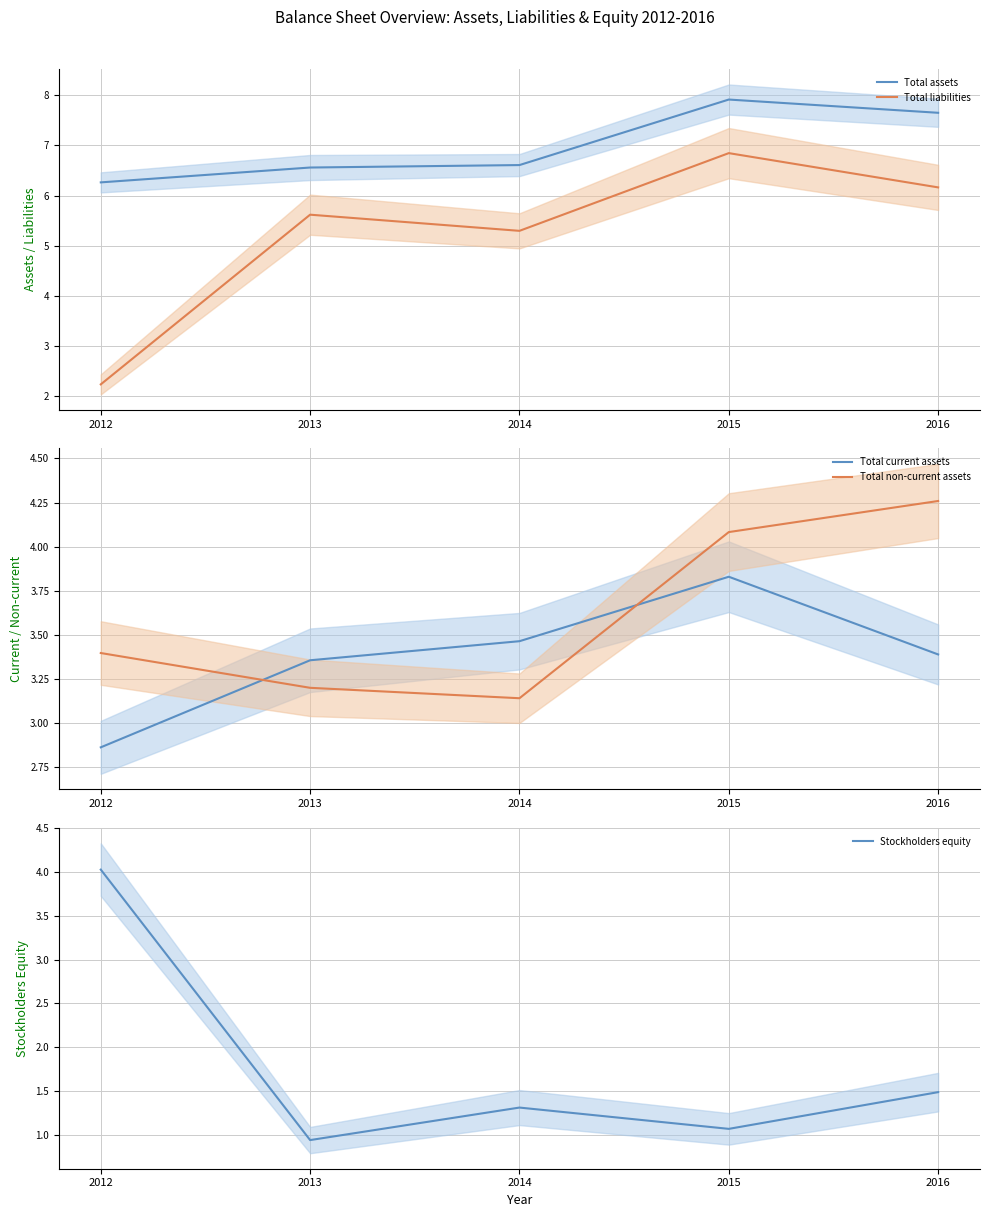

What is the value of the Total assets point at the 2nd from the left?

6.6